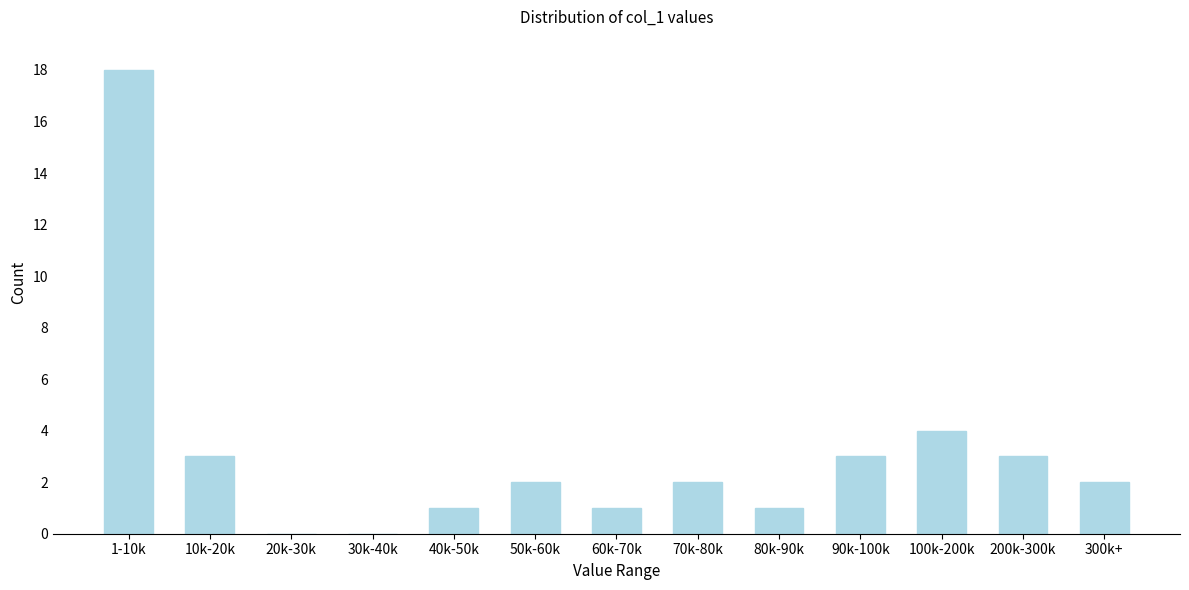

Reading left to right, list all the values displayed in this chart.

1-10k=18	10k-20k=3	20k-30k=0	30k-40k=0	40k-50k=1	50k-60k=2	60k-70k=1	70k-80k=2	80k-90k=1	90k-100k=3	100k-200k=4	200k-300k=3	300k+=2